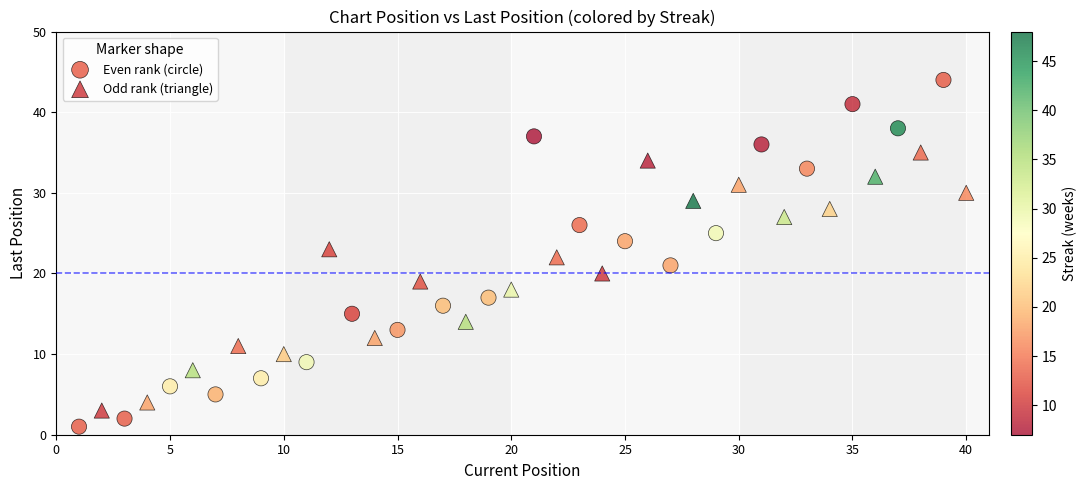

Which series reaches the minimum Y coordinate?

Even rank (circle)